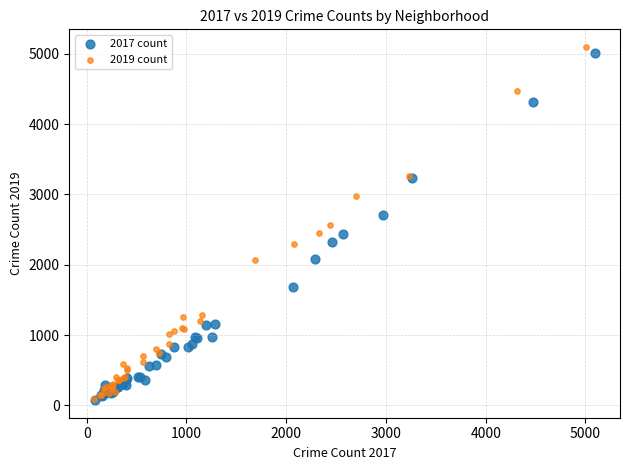

Which series has the largest Y range (max minus min)?

2019 count